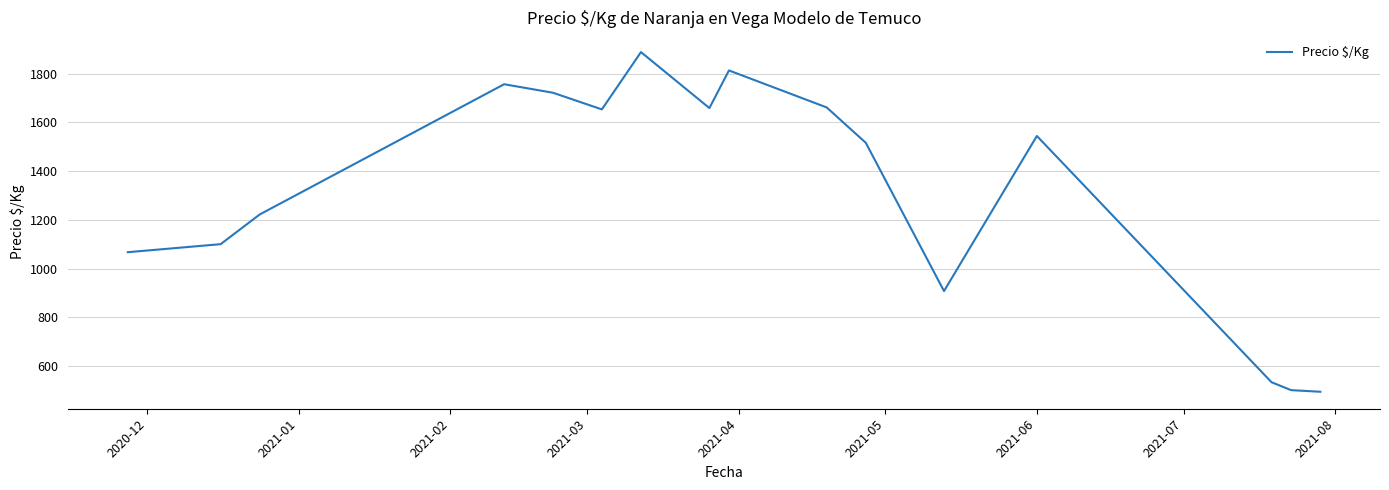

What is the greatest value displayed?

1889.0